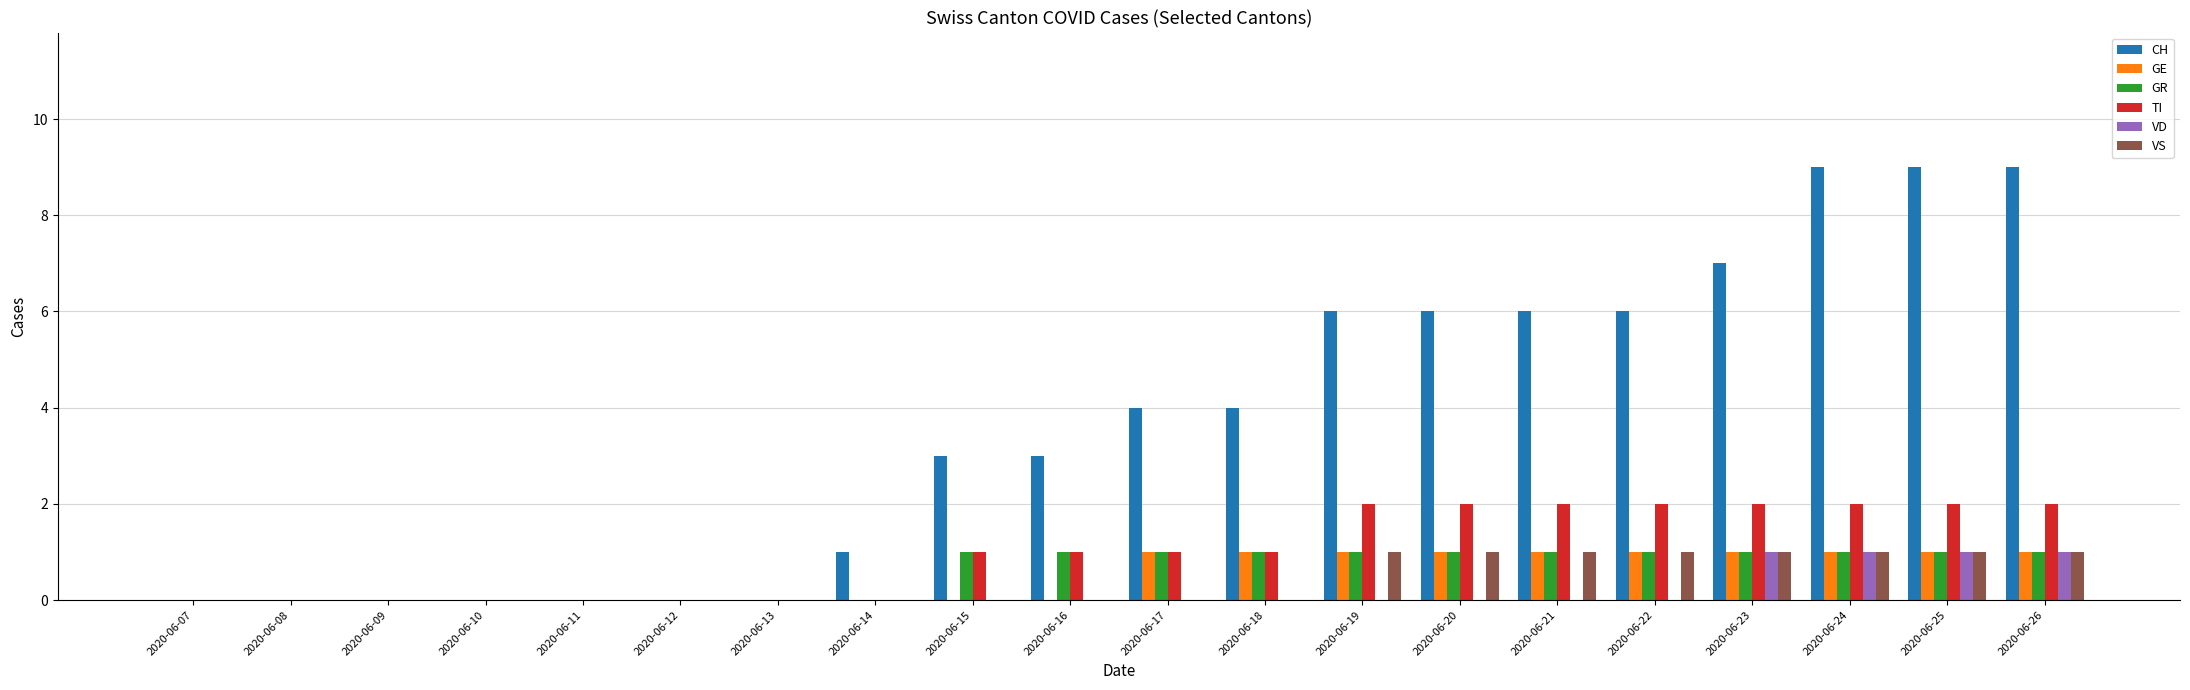

What is the sum of all TI values?

20